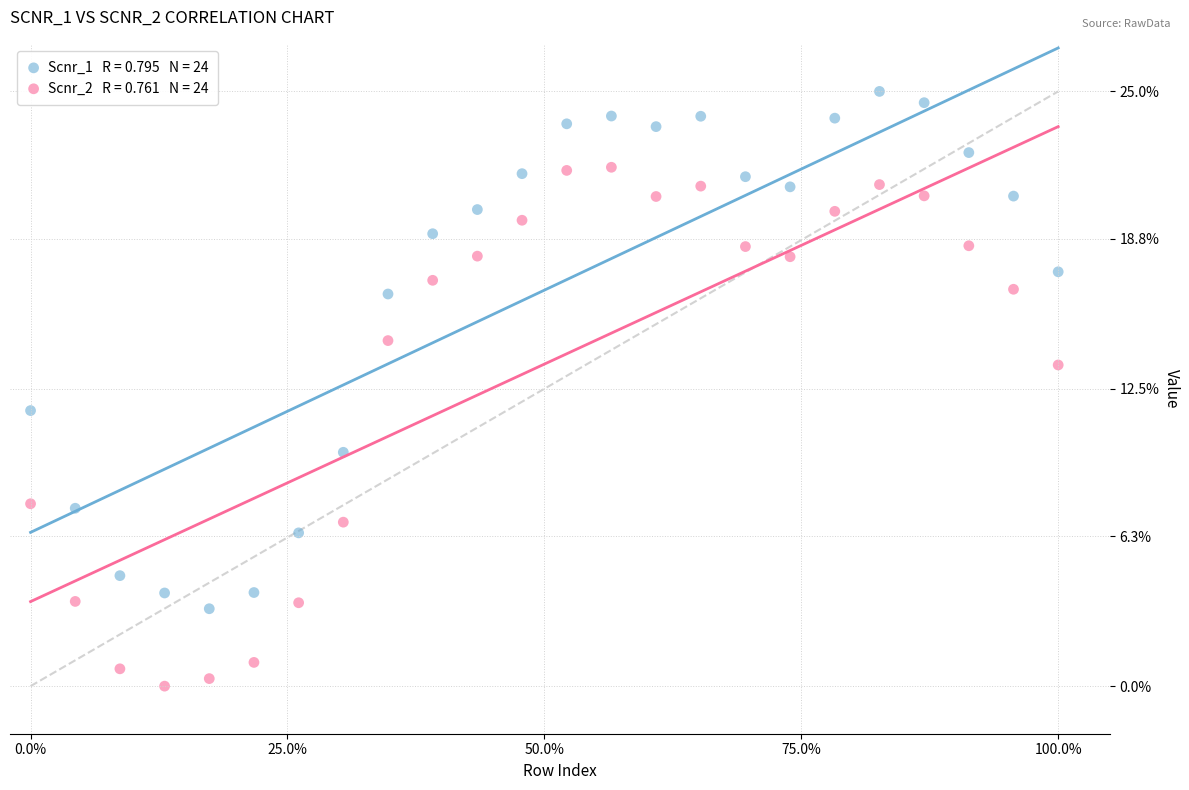

Across all data points, what is the range of X values (max minus min)?

100.0